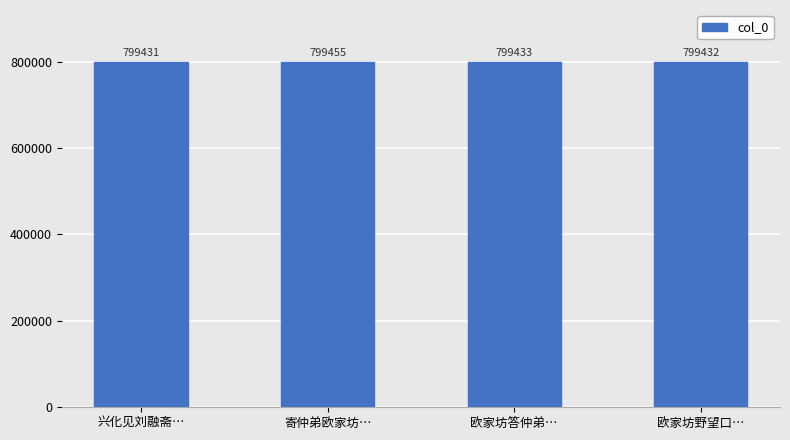

Which category has the highest value across all series?

寄仲弟欧家坊…